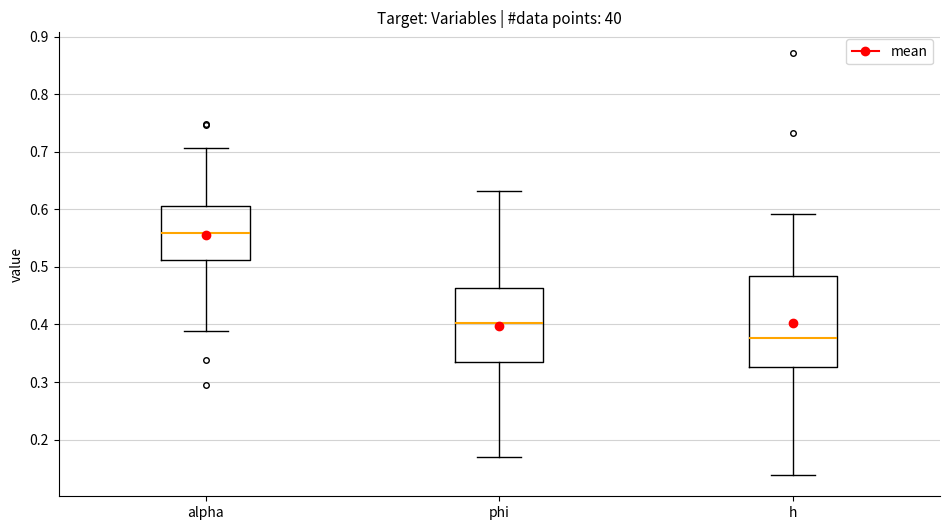

Reading left to right, transcribe this box plot: for each box, give where its median line is, the range the box spans, and where its two whiskers end, as read against the y-axis. The values are not printed on the chart, so give them approximately, as read against the axis.

alpha: median 0.56, box 0.51 to 0.61, whiskers 0.39 to 0.71
phi: median 0.40, box 0.33 to 0.46, whiskers 0.17 to 0.63
h: median 0.38, box 0.33 to 0.48, whiskers 0.14 to 0.59